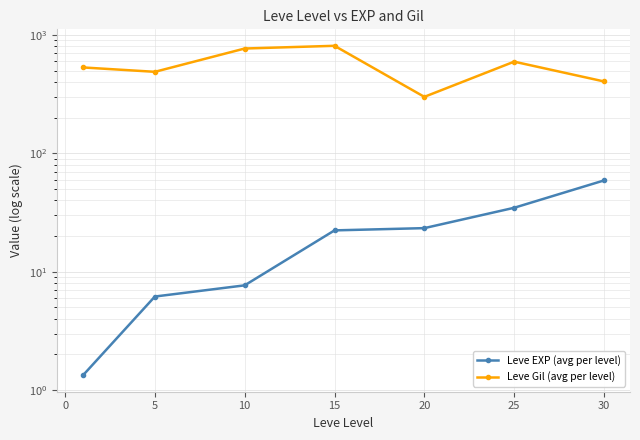

True or false: Leve EXP (avg per level) and Leve Gil (avg per level) cross at least once.

False